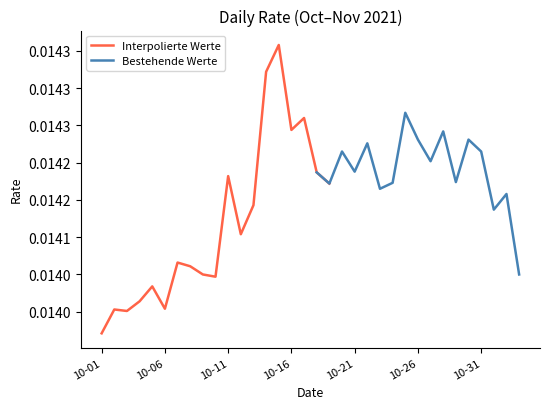

Where is the data nearest to the value 0?

2021-10-01